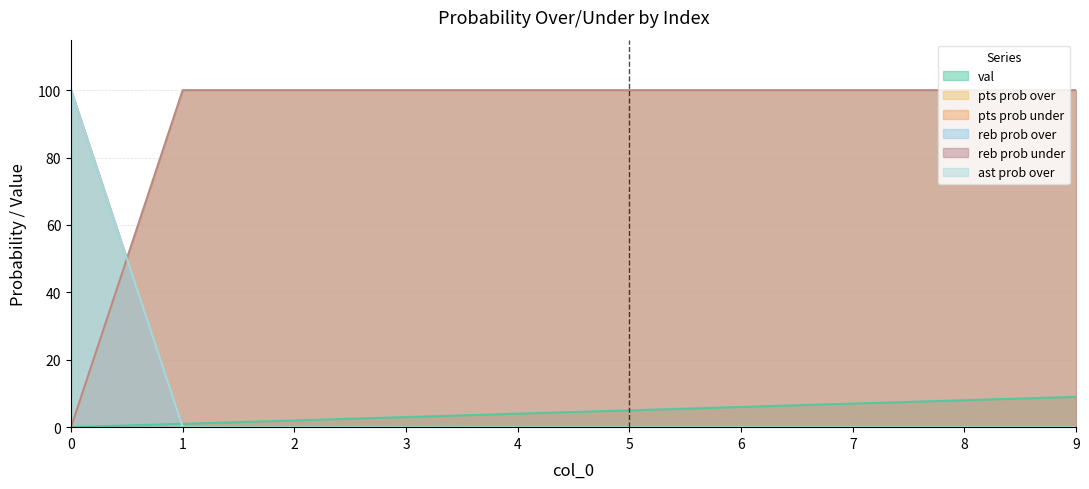

How many series are shown in this chart?

6